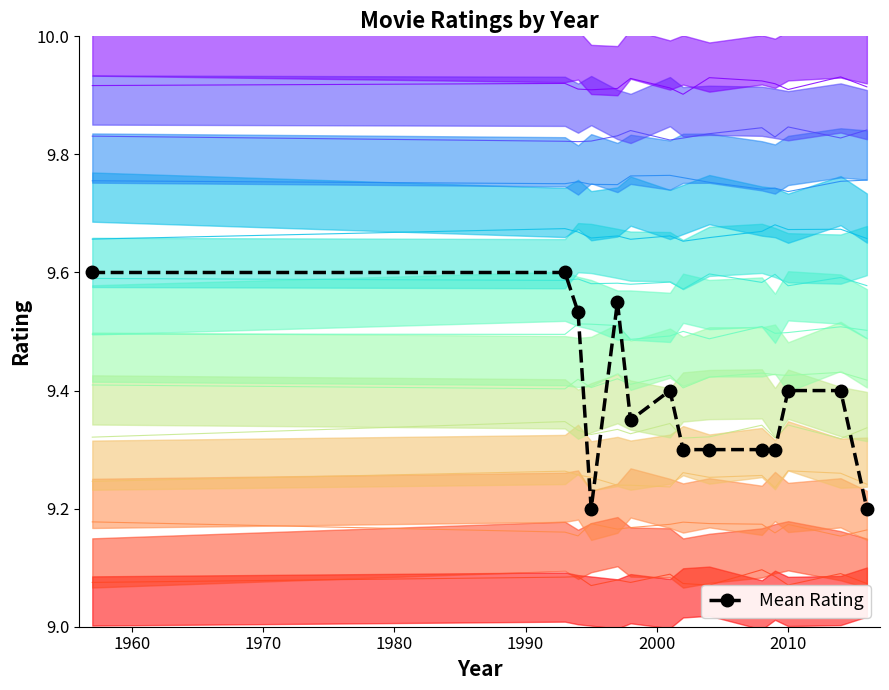

How many lines are shown in the chart?

1